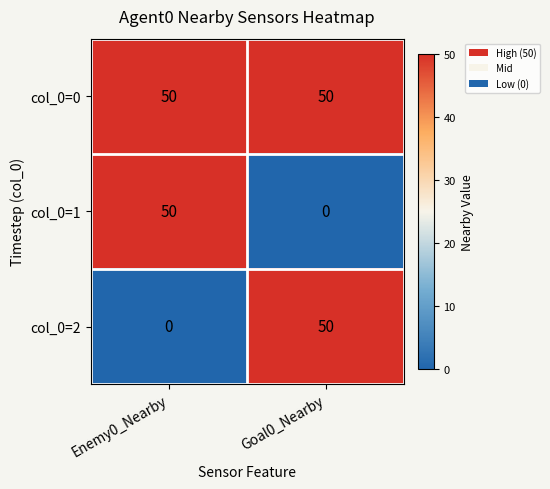

Reading right to left, what are all the values shown in this chart?

col_0=0: 50	50
col_0=1: 0	50
col_0=2: 50	0